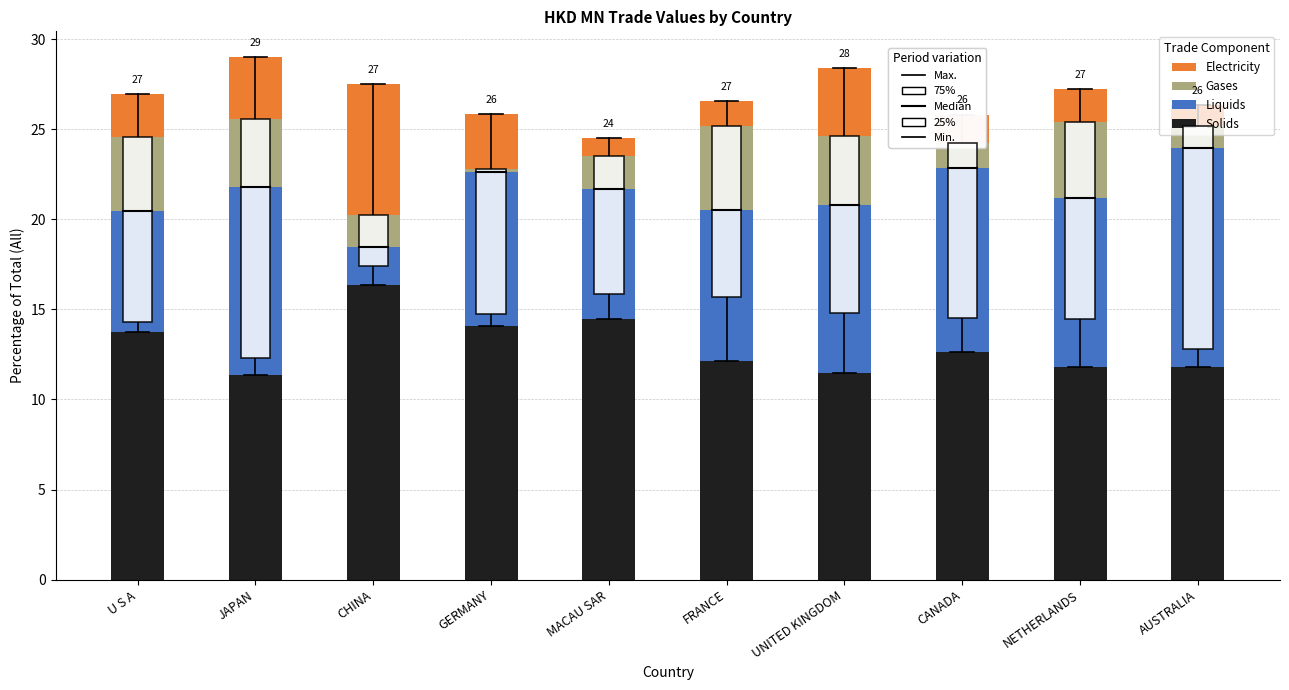

What is the total value across all series at MACAU SAR?

24.5